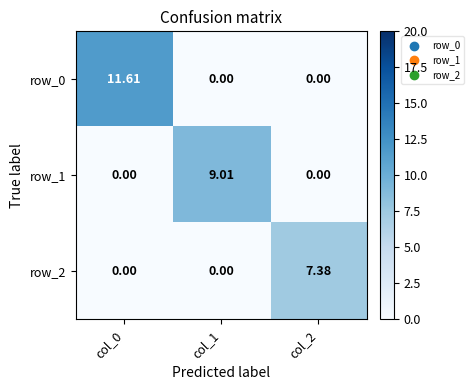

At how many categories does at least one series exceed 3?

3